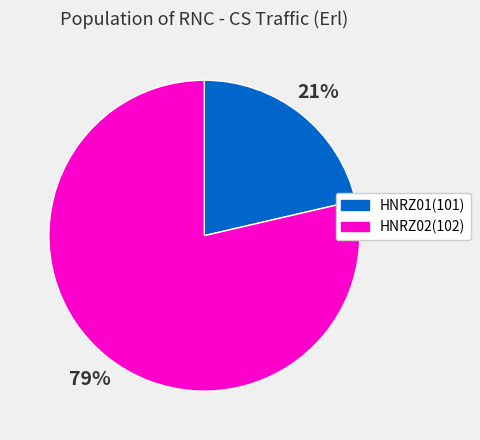

Approximately how many times larger is the value at HNRZ01(101) compared to HNRZ02(102)?

0.3